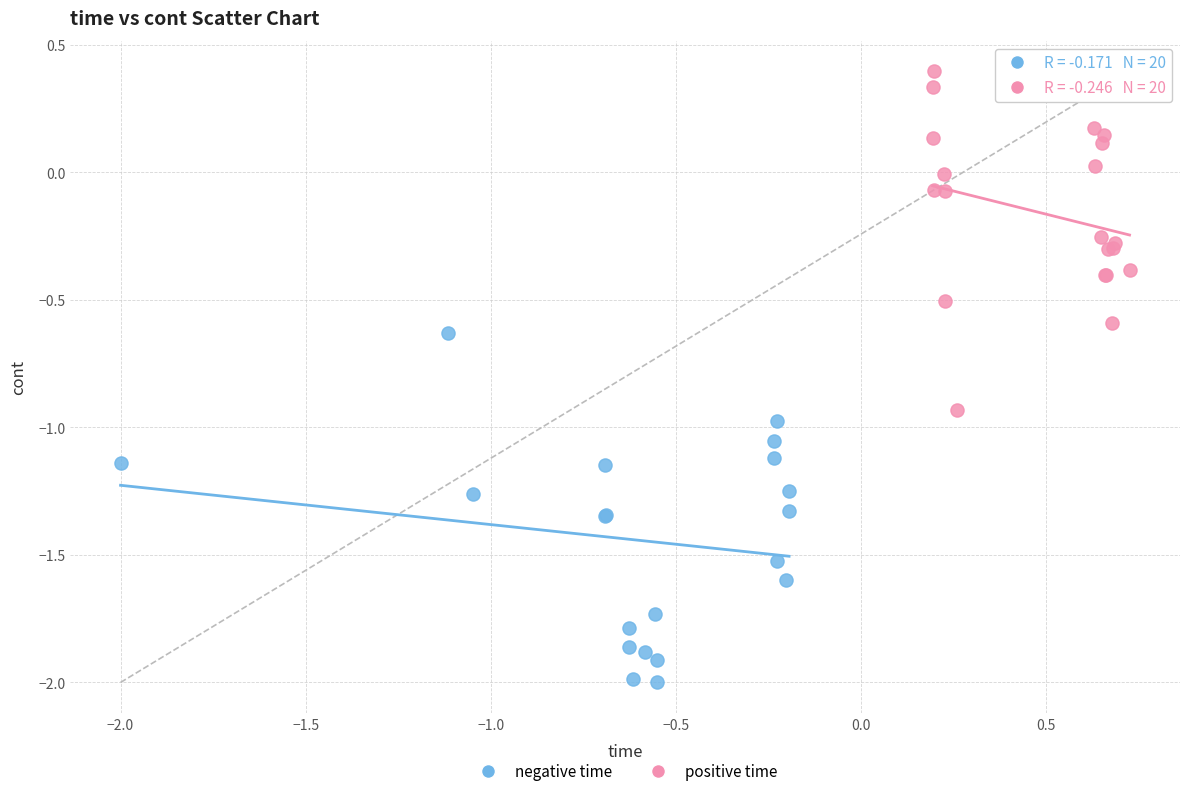

What are all the series names shown in the legend?

negative time, positive time